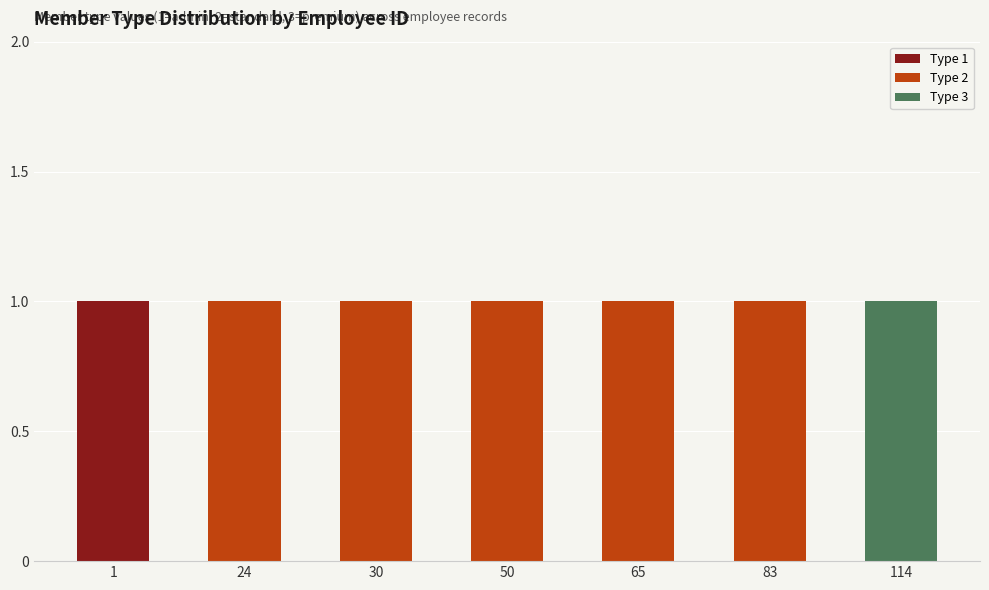

The Type 1 series shows 0 at 1. True or false?

False